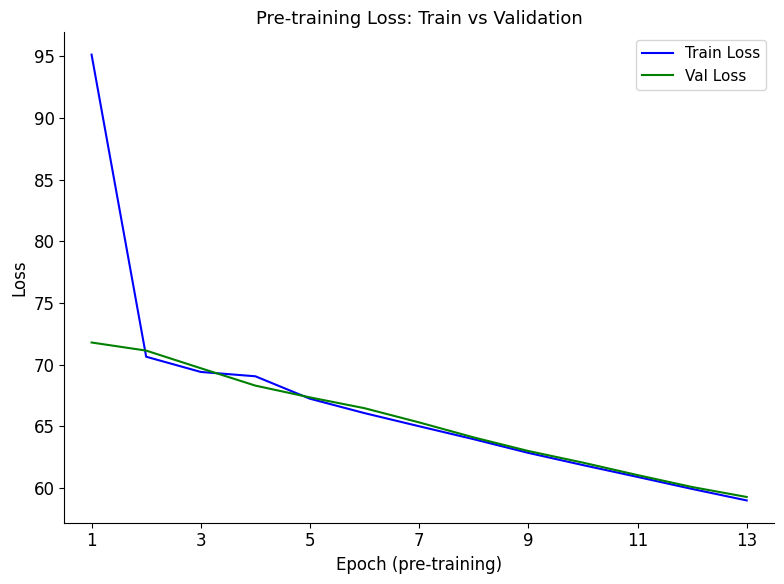

Rank the series by their average value, from lowest to highest.

Val Loss, Train Loss